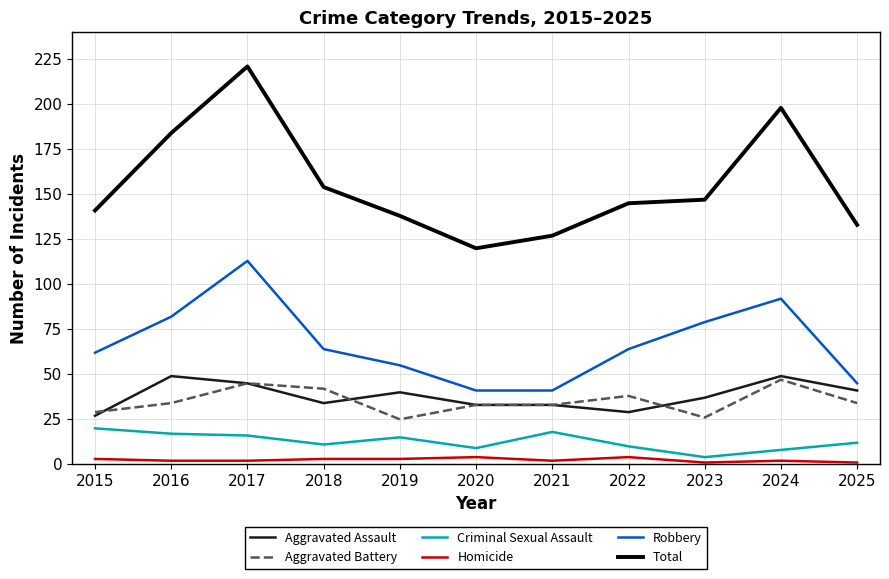

What is the spread (max minus min) of values at 2020?

116